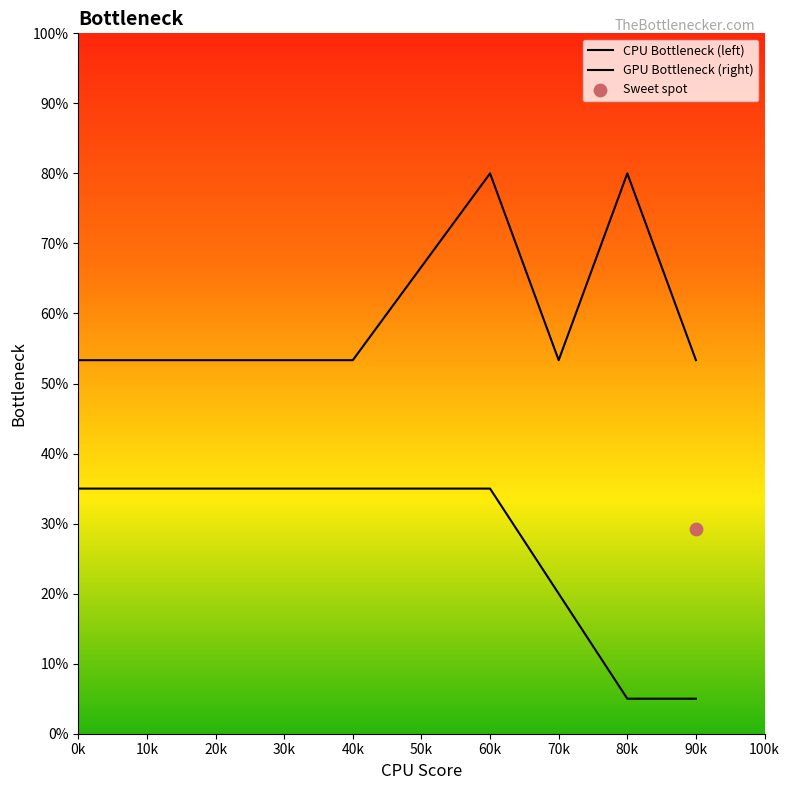

What are all the series names shown in the legend?

CPU Bottleneck (left), GPU Bottleneck (right)